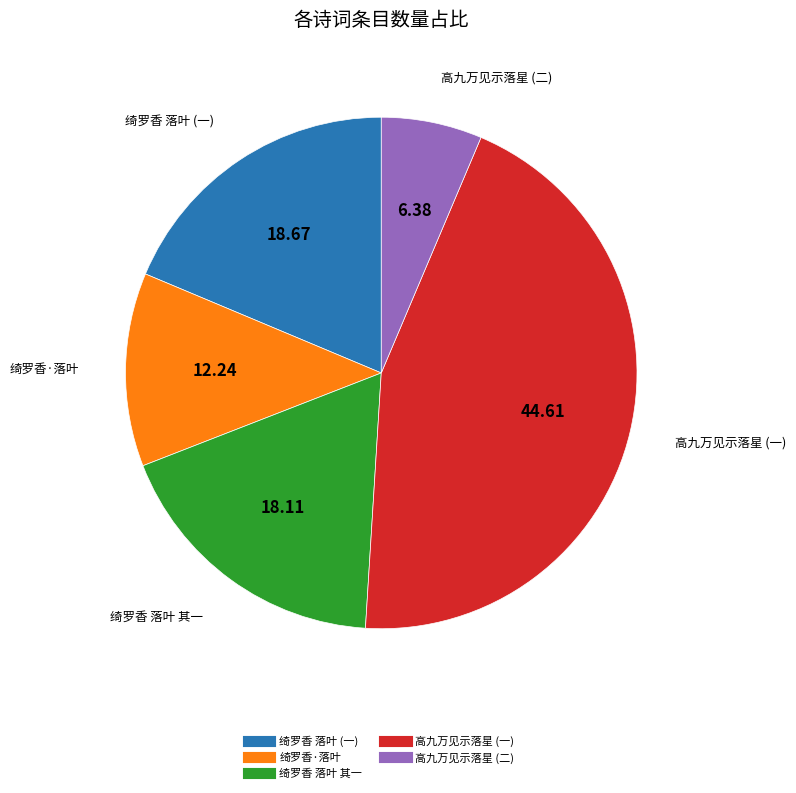

Is there any slice that represents more than half of the pie?

No